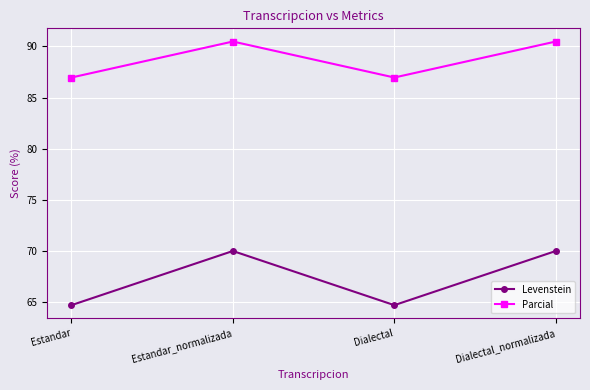

Does the chart have visible grid lines?

Yes